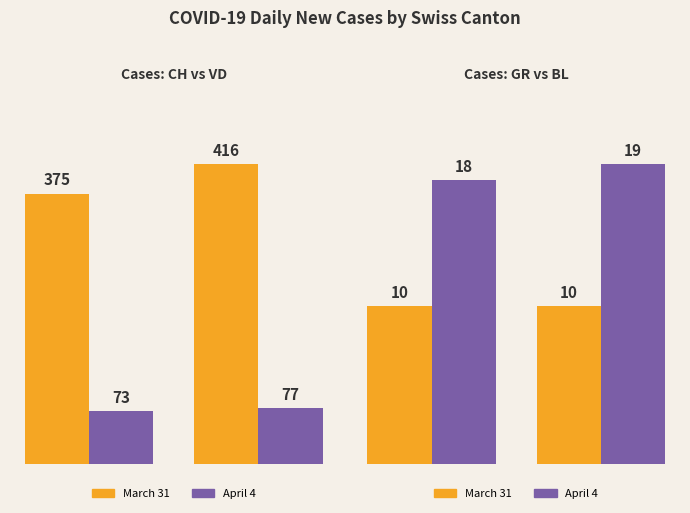

Count the number of categories in the chart.

2